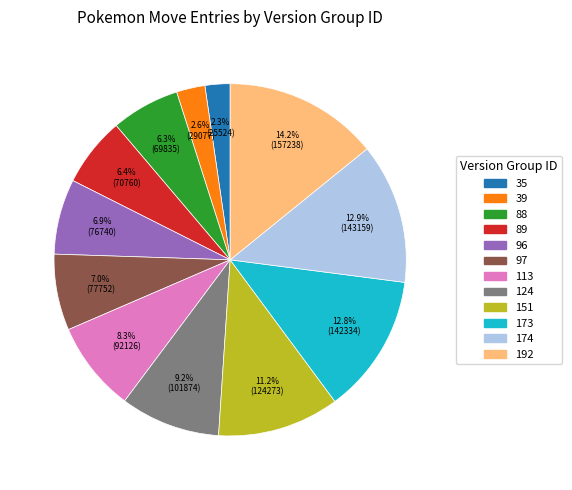

What percentage do 174 and 39 together represent?

15.5%